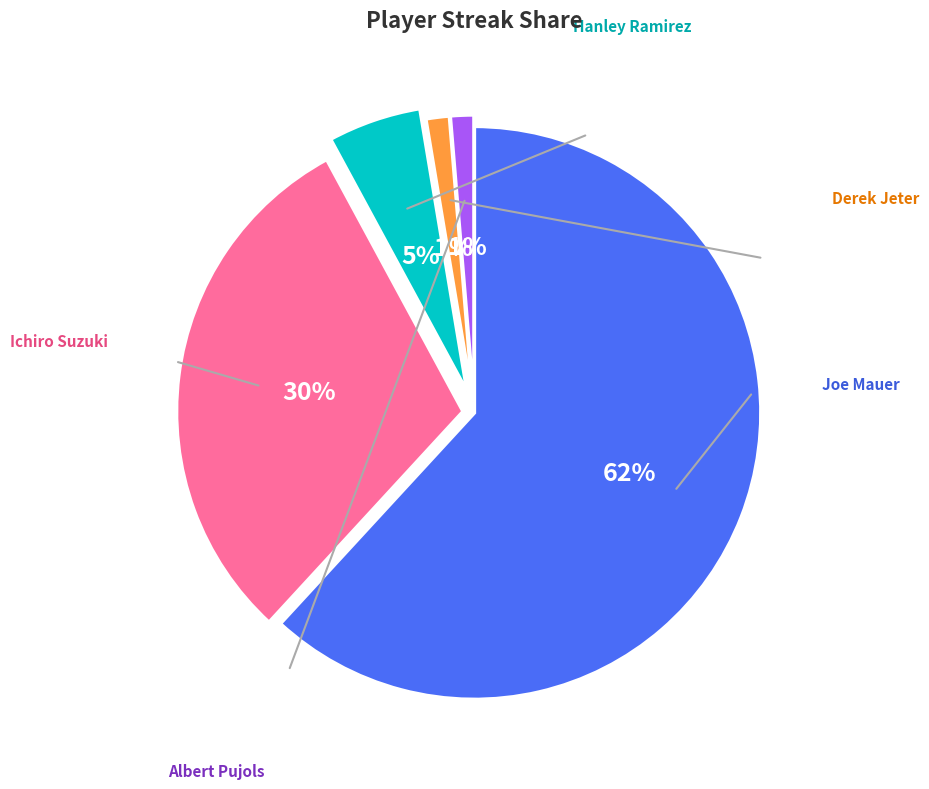

Is there a majority slice in this chart?

Yes